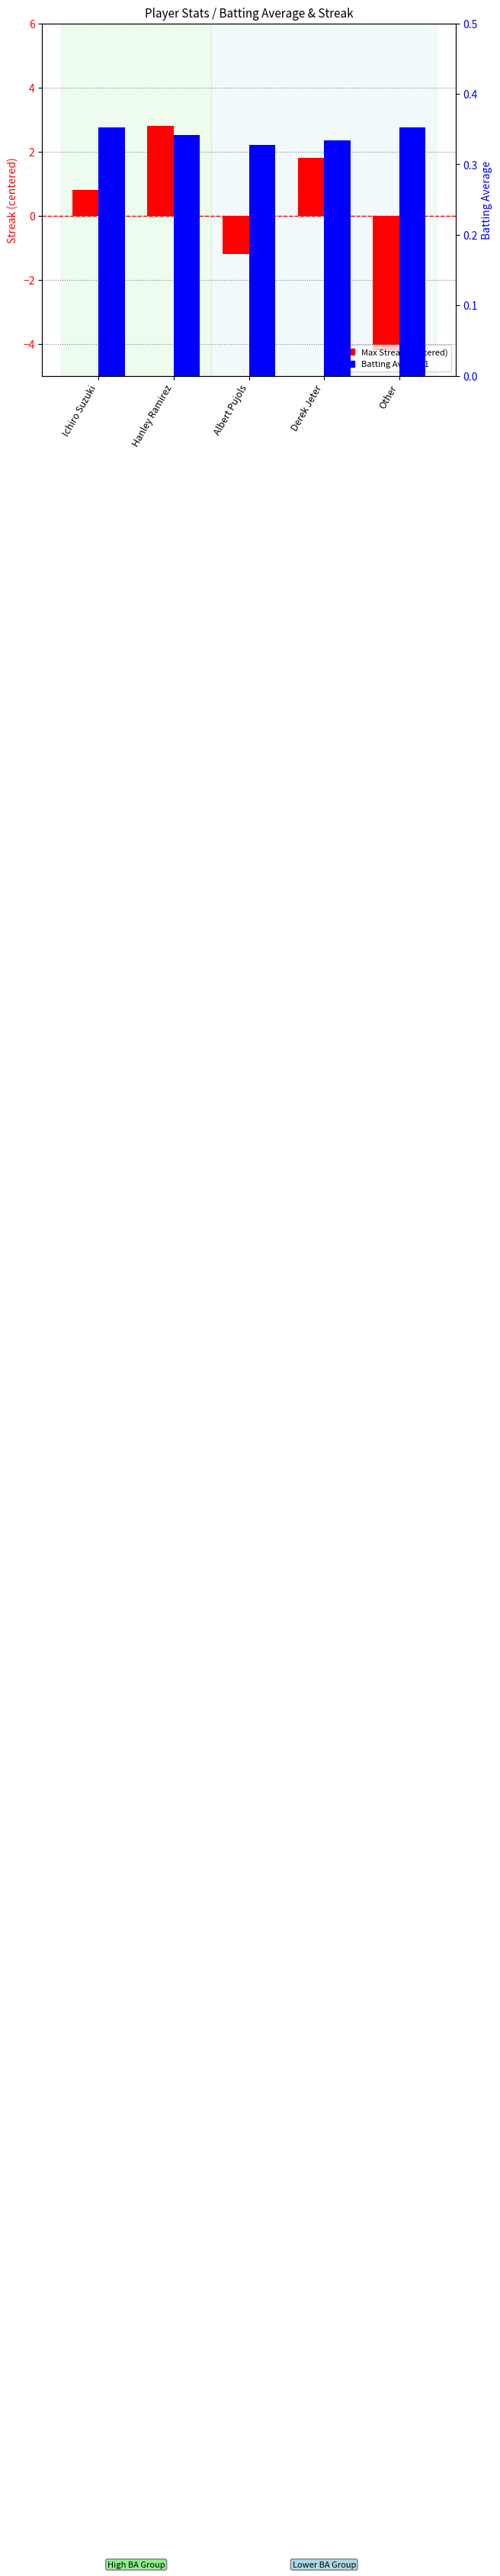

What is the label of the 4th bar from the right?

Hanley Ramirez